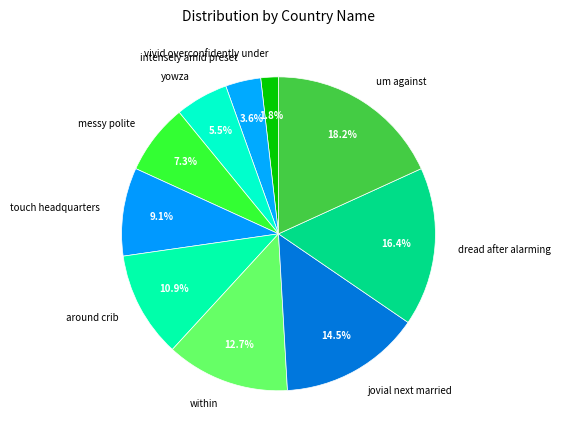

The messy polite slice represents 19% of the pie. True or false?

False